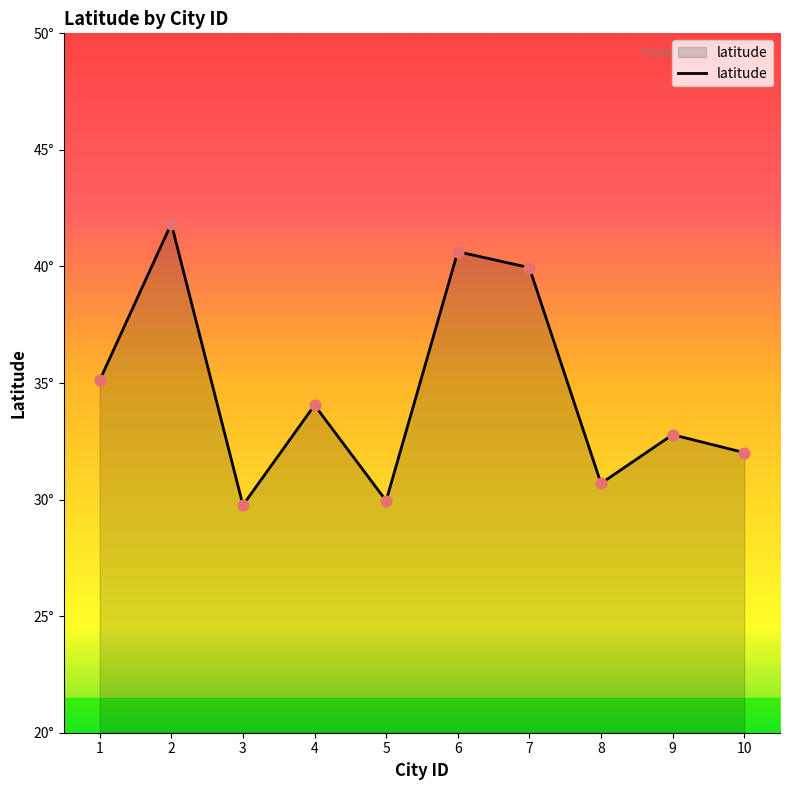

What is the change in value from 6 to 10?

-8.6